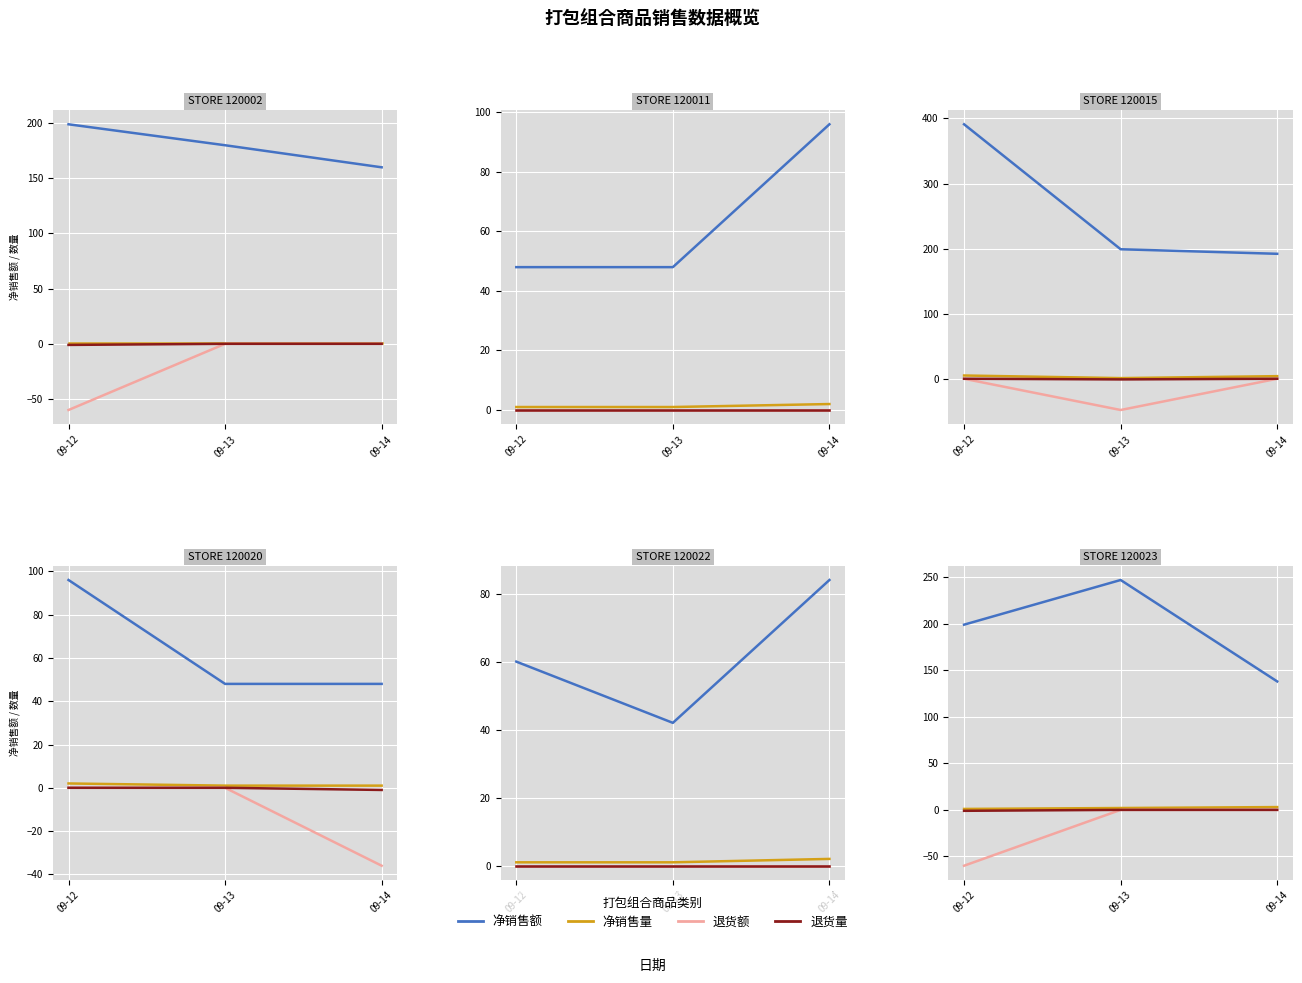

List the series in order of their peak value, lowest first.

退货额, 退货量, 净销售量, 净销售额